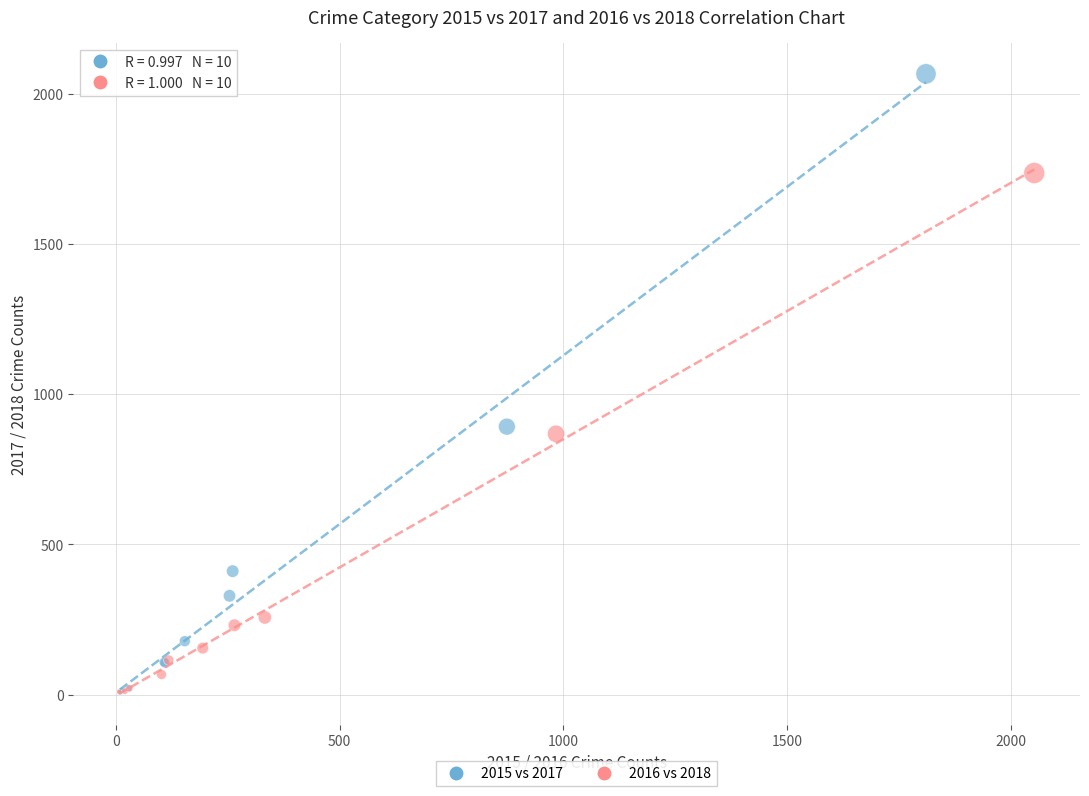

Which series reaches the maximum Y coordinate?

2015 vs 2017